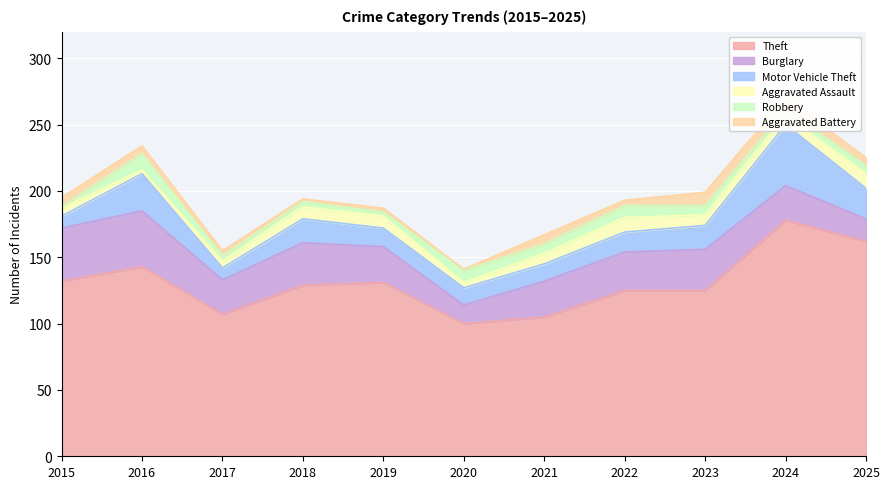

What is the sum of all Motor Vehicle Theft values?

206